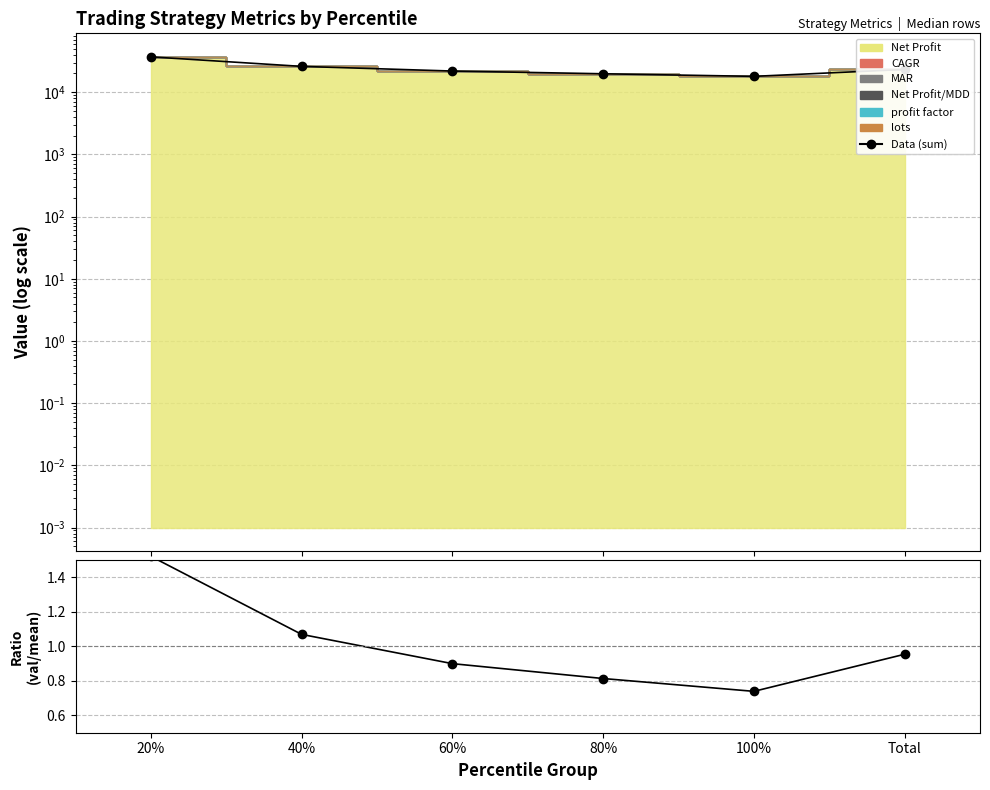

What is the difference between the maximum and second lowest values in the Ratio series?

0.7